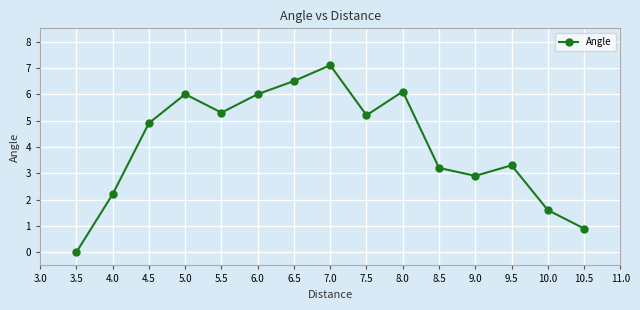

Reading left to right, list all the values displayed in this chart.

0.0	2.2	4.9	6.0	5.3	6.0	6.5	7.1	5.2	6.1	3.2	2.9	3.3	1.6	0.9